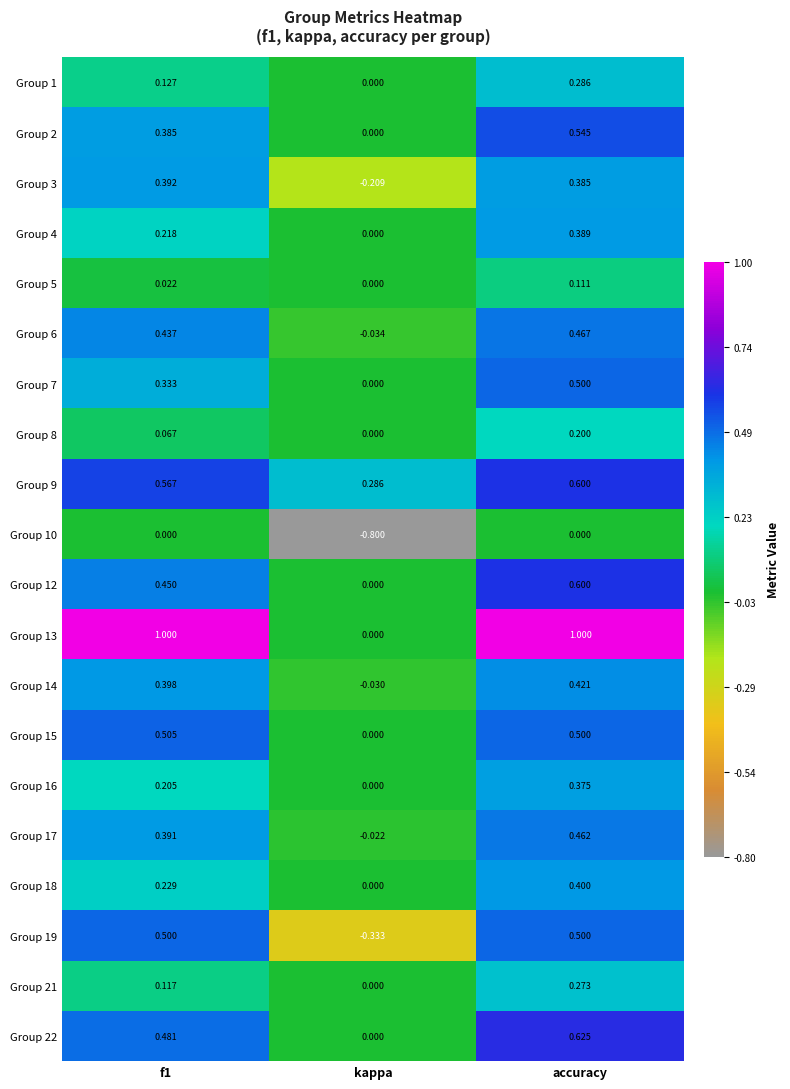

At which label is Group 7 closest to 0?

kappa